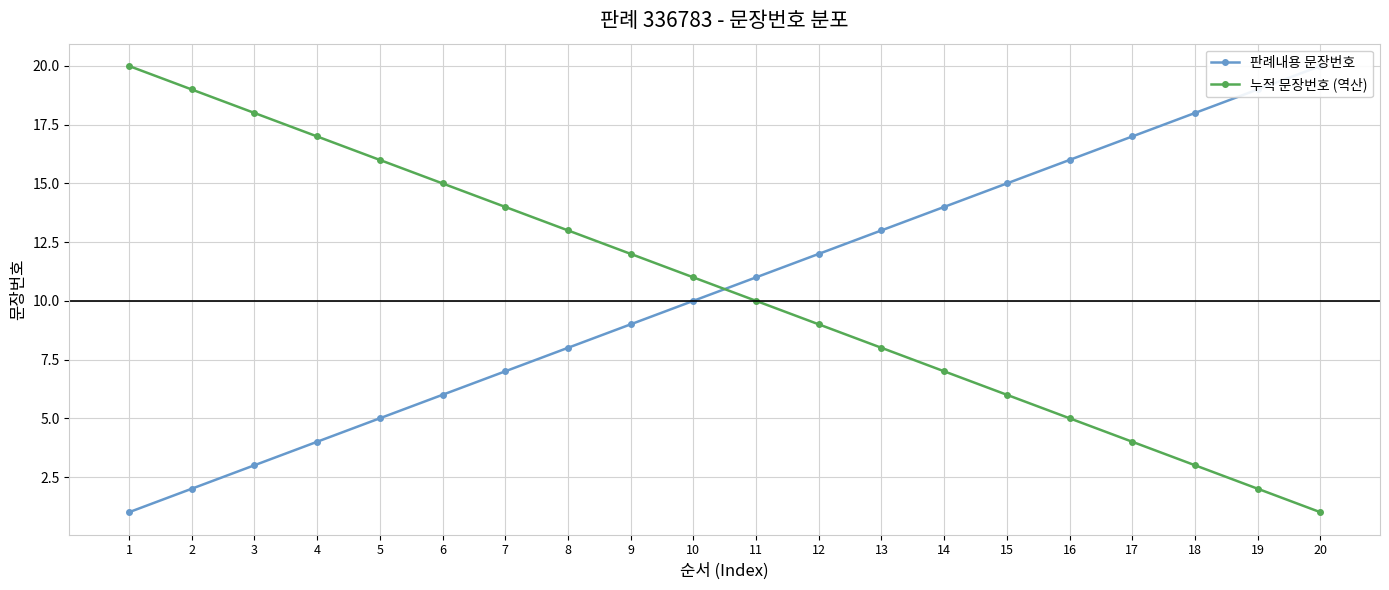

Which has a higher value, 2 or 5?

5